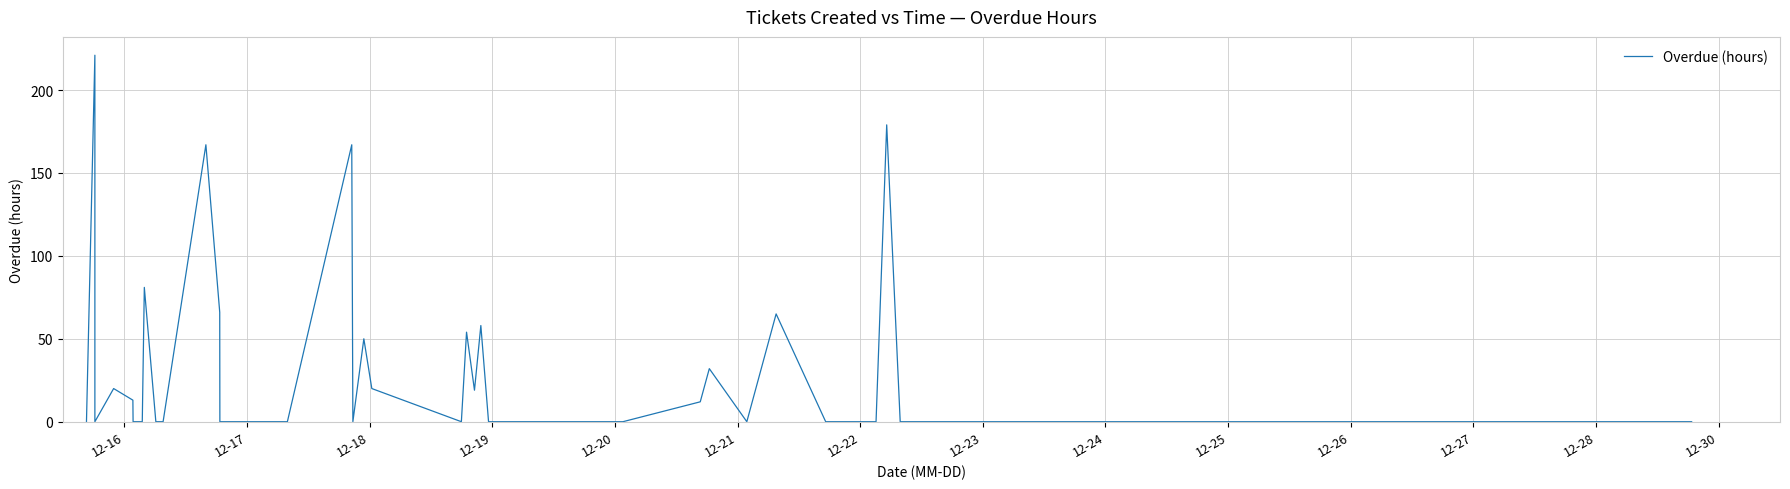

What is the greatest value displayed?

221